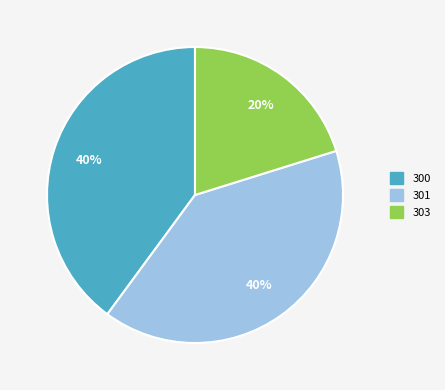

Combined, do 300 and 301 account for over 50%?

Yes